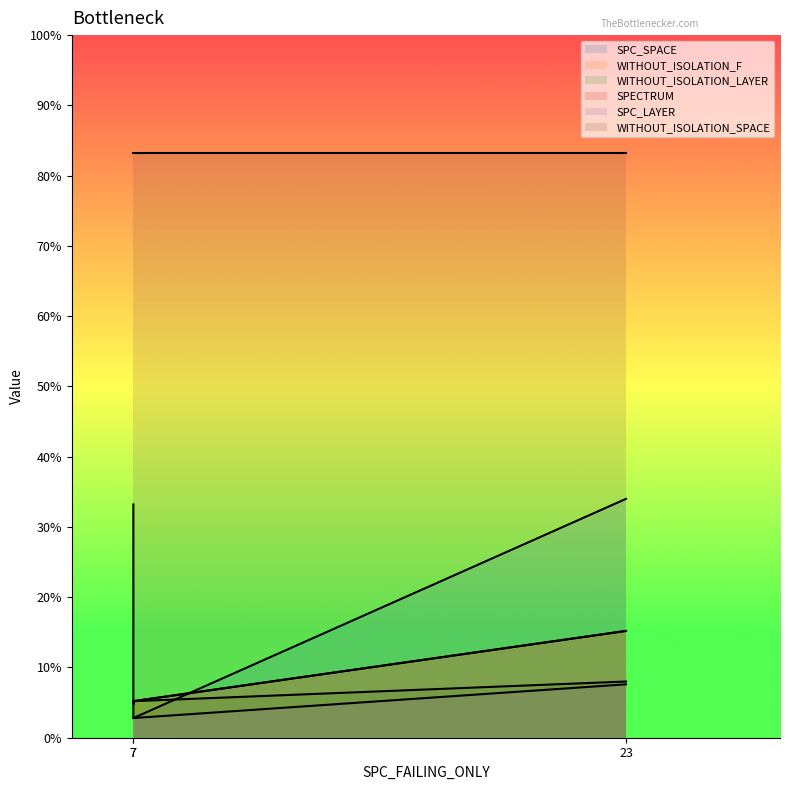

At how many categories does at least one series exceed 61?

2